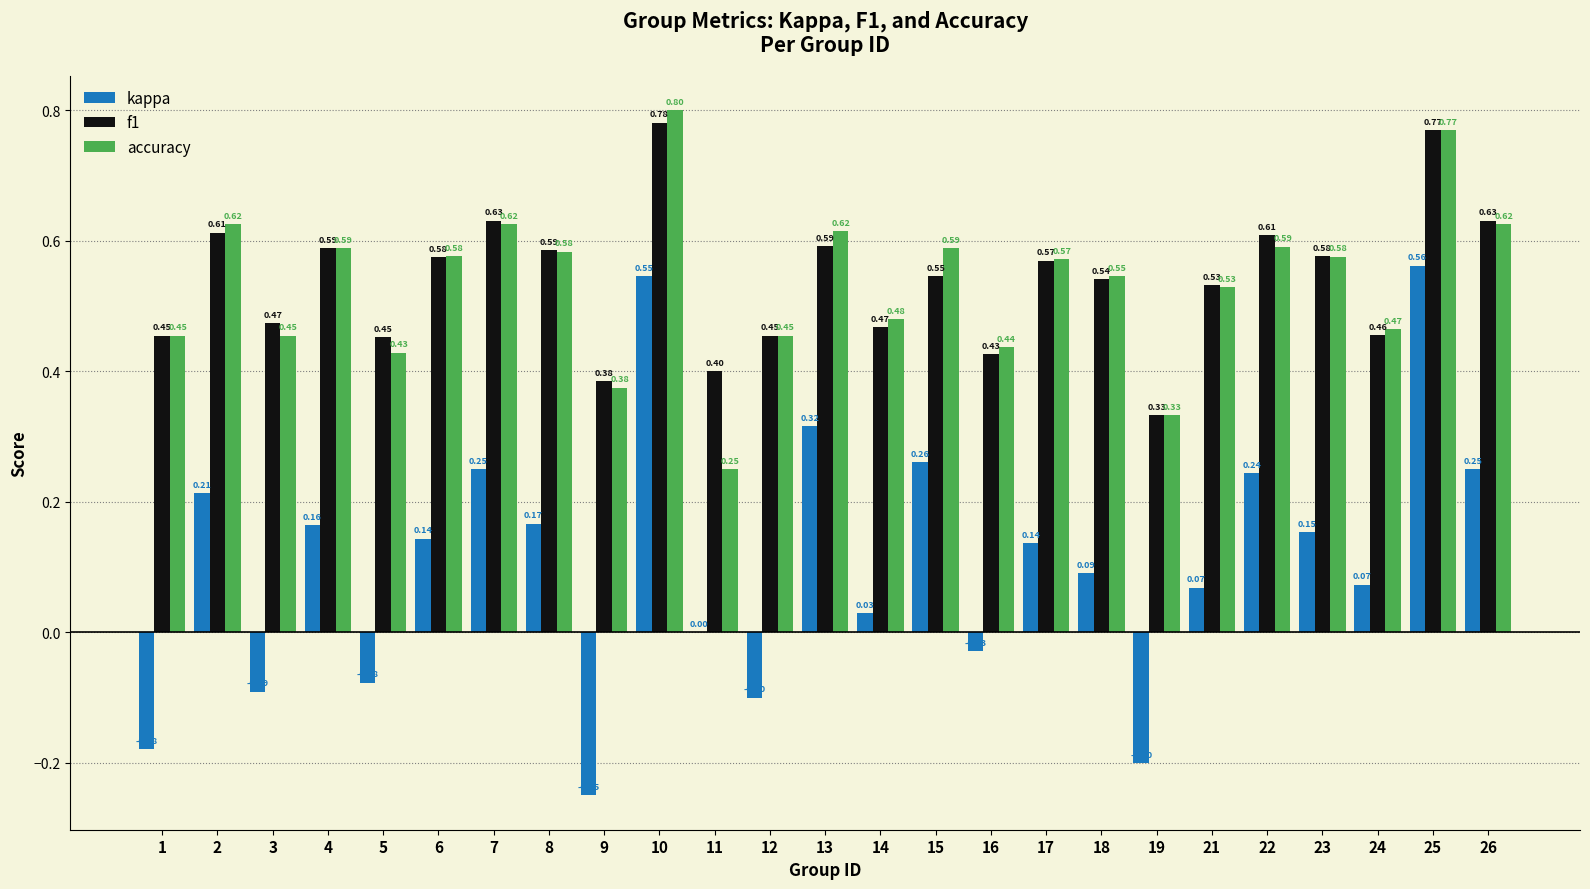

What is the sum of all f1 values?

13.4